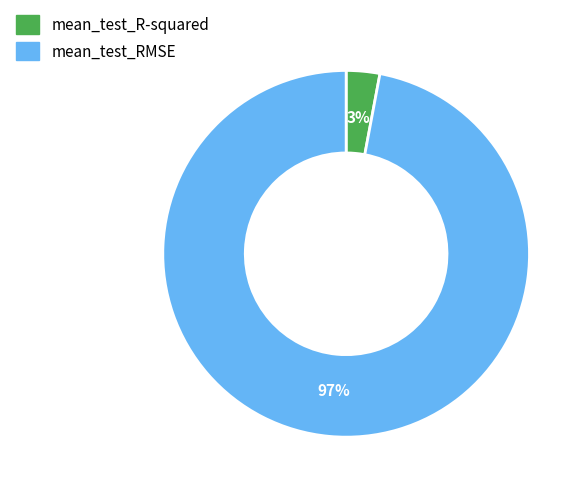

To the nearest percent, what is the combined percentage of mean_test_R-squared and mean_test_RMSE?

100%